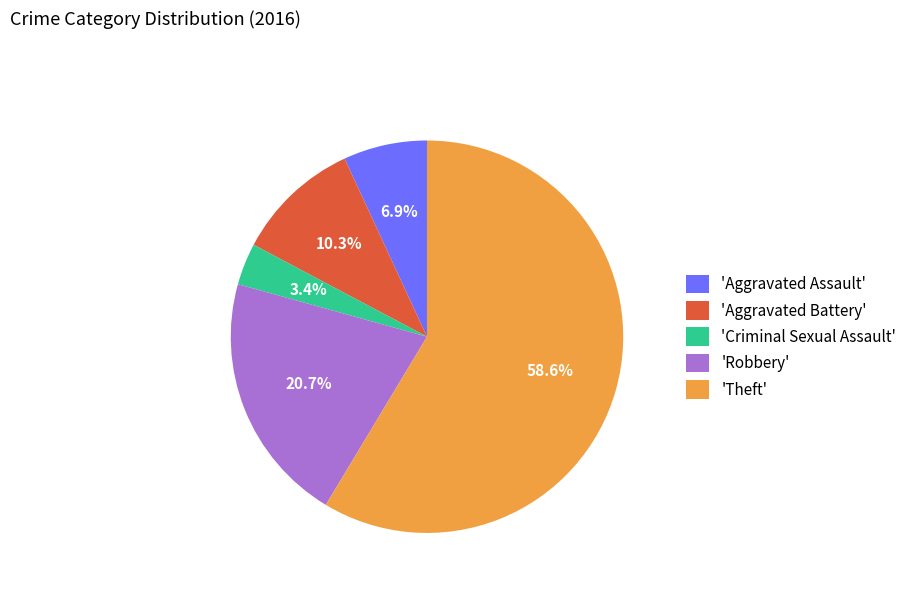

Approximately how many times larger is the value at 'Criminal Sexual Assault' compared to 'Aggravated Assault'?

0.5